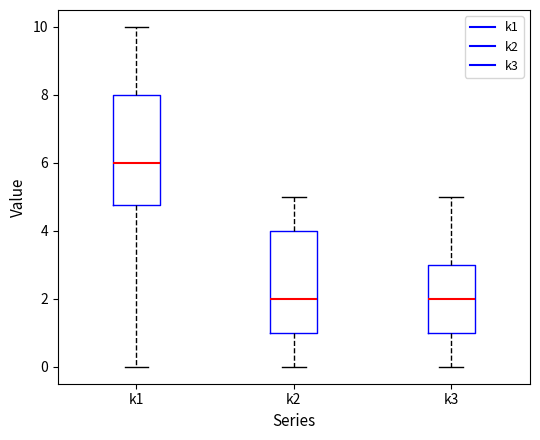

Which box is the tallest, from its lower edge to its upper edge?

k1